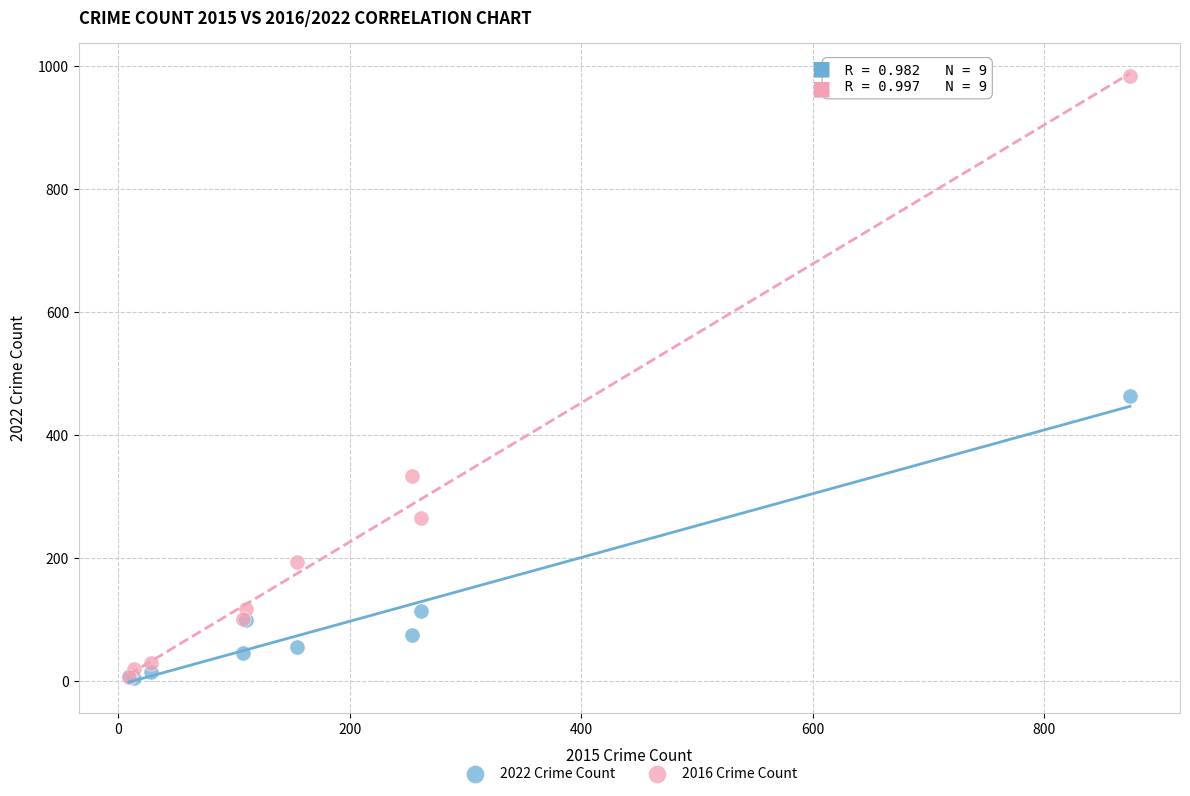

In the 2016 Crime Count series, what Y value is closest to 495?

333